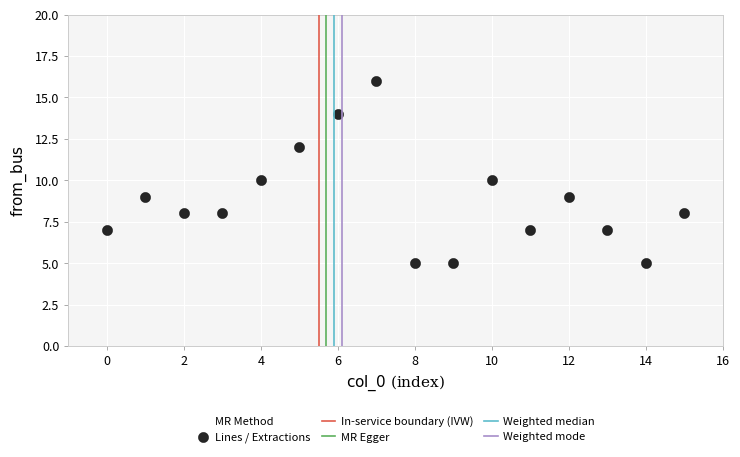

What is the range of Y values (max minus min)?

11